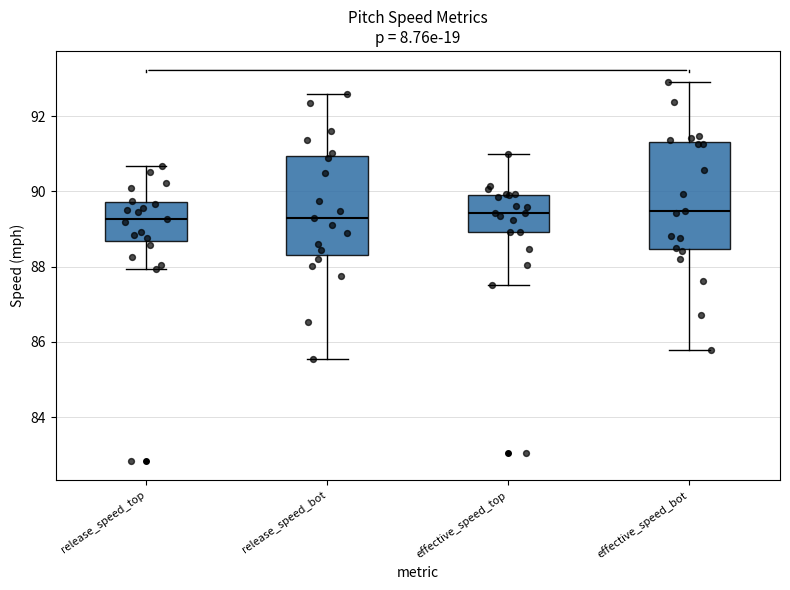

Which box is the tallest, from its lower edge to its upper edge?

effective_speed_bot